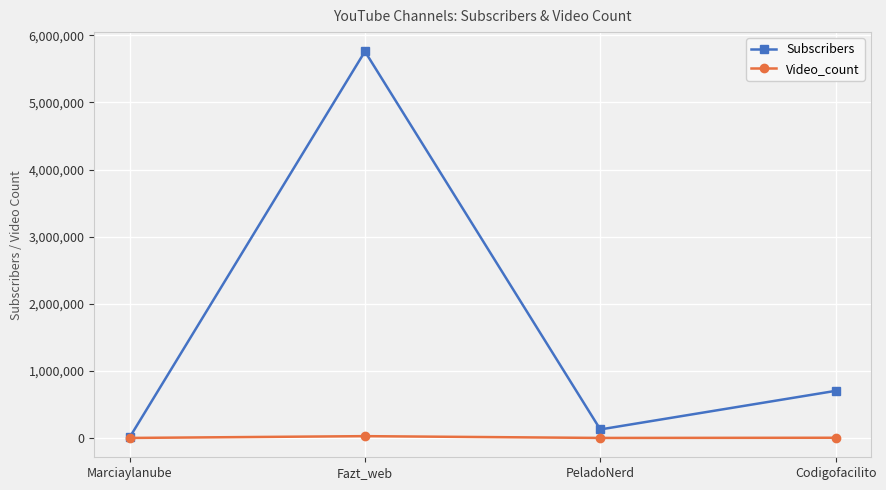

Between PeladoNerd and Codigofacilito, which series saw the biggest shift?

Subscribers